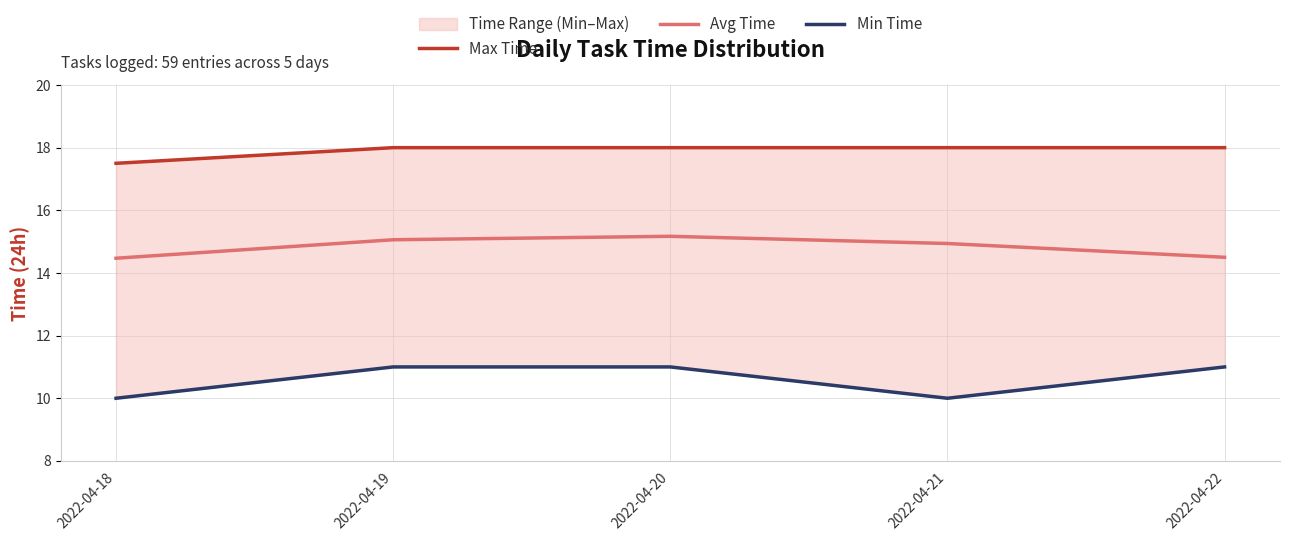

True or false: Min Time has a value of 11.0 at 2022-04-20.

True